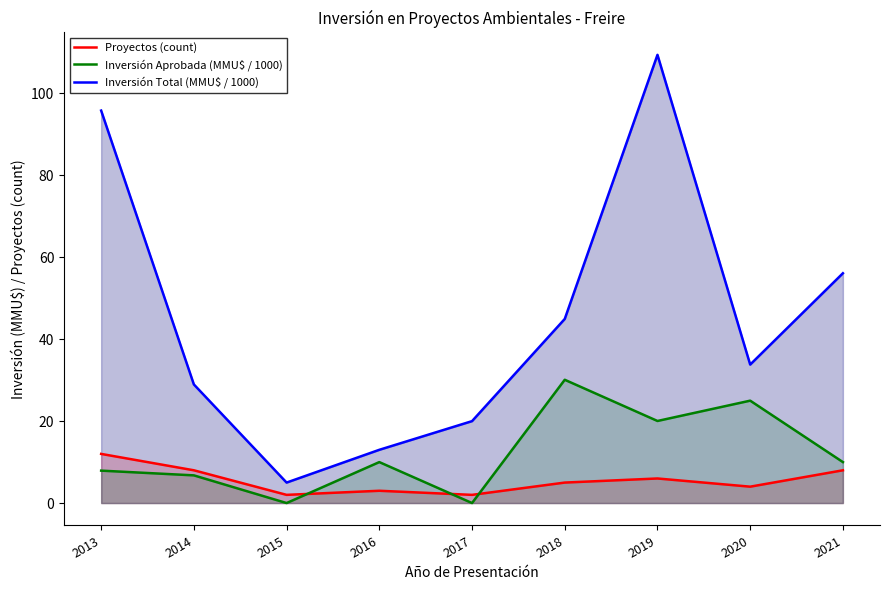

Reading right to left, list all the values displayed in this chart.

Proyectos (count): 8.0	4.0	6.0	5.0	2.0	3.0	2.0	8.0	12.0
Inversión Aprobada (MMU$ / 1000): 10.0	25.0	20.0	30.1	0.0	10.0	0.0	6.8	7.9
Inversión Total (MMU$ / 1000): 56.1	33.8	109.4	45.0	20.0	13.0	5.0	29.0	95.8